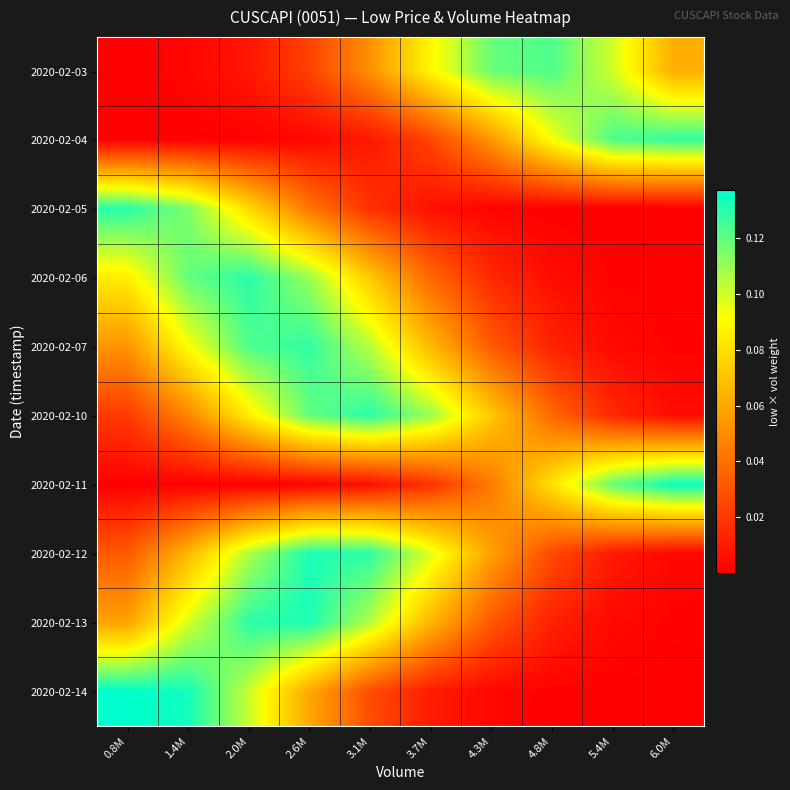

At which category does the chart reach its peak across all series?

0.8M